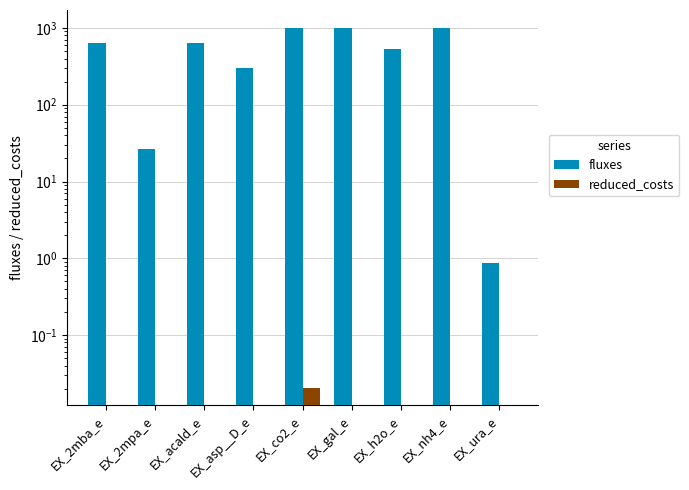

Which series has the largest range (max minus min)?

fluxes